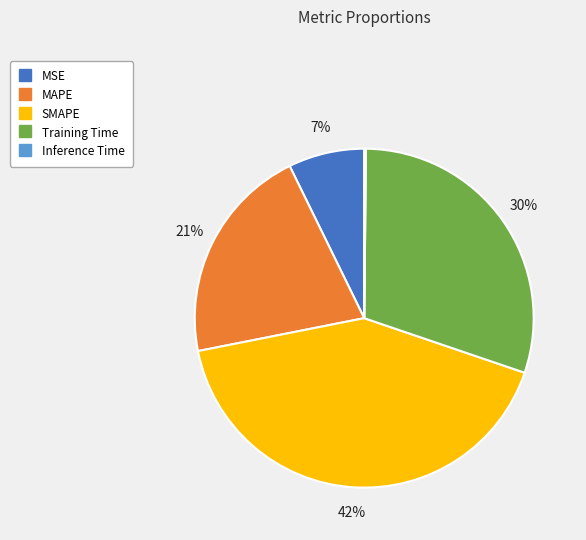

Which slice is the largest?

SMAPE